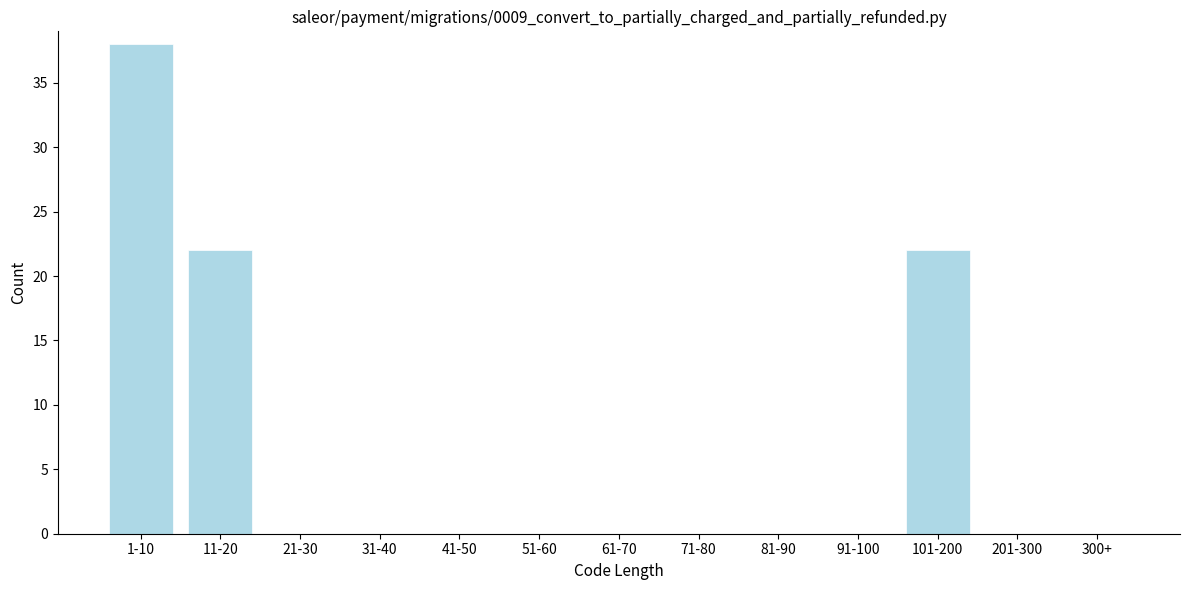

Reading right to left, what are all the values shown in this chart?

300+=0	201-300=0	101-200=22	91-100=0	81-90=0	71-80=0	61-70=0	51-60=0	41-50=0	31-40=0	21-30=0	11-20=22	1-10=38